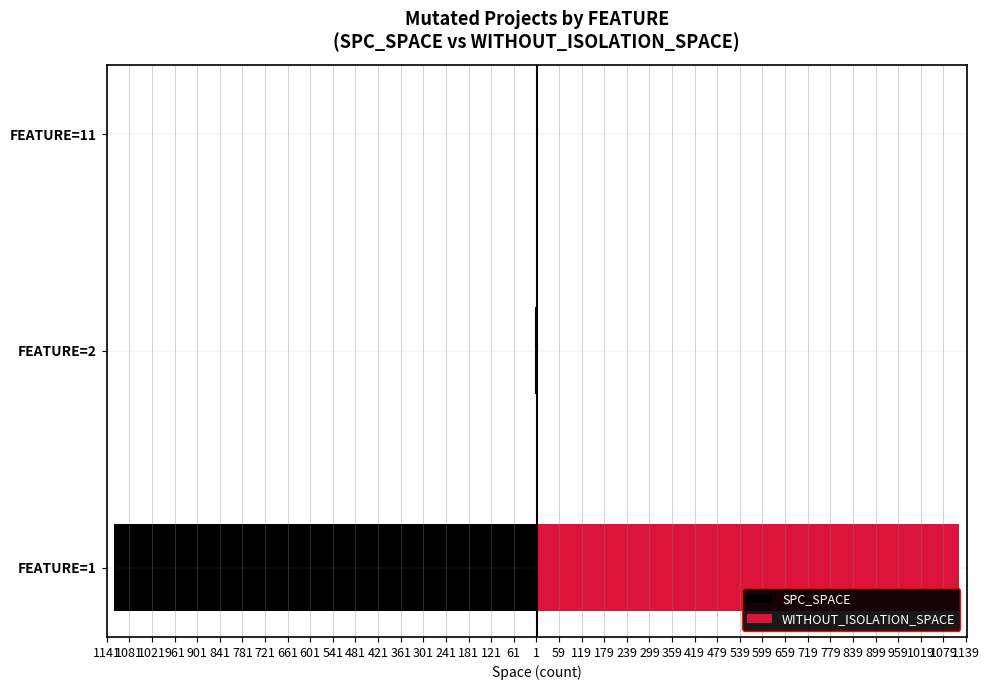

What is the difference between the maximum and minimum values in the SPC_SPACE series?

1121